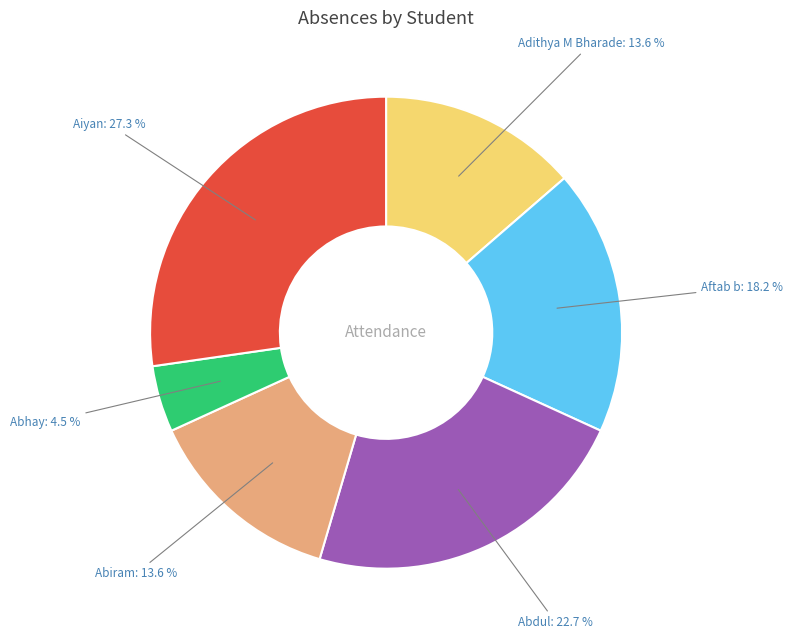

Which has a higher value, Aftab b or Abiram?

Aftab b